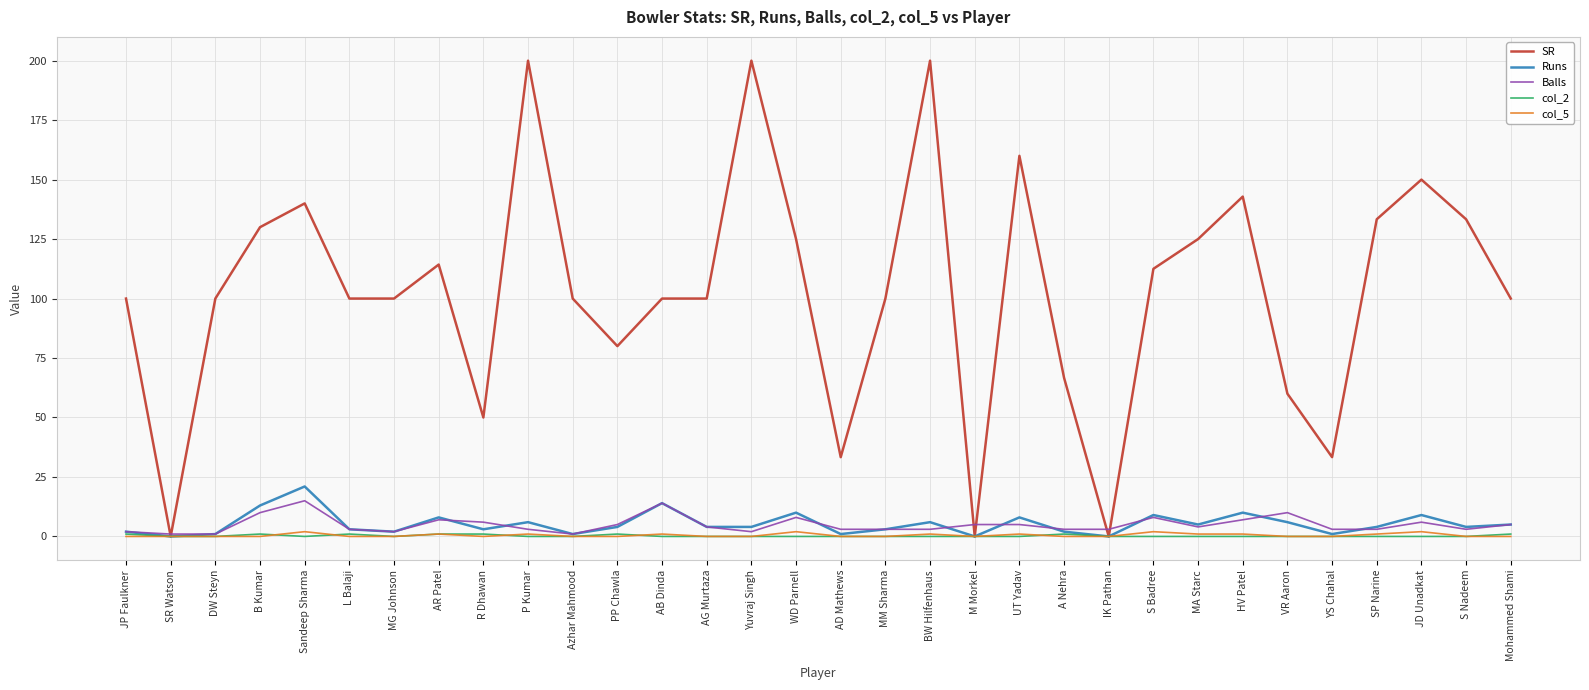

The SR series shows 160.0 at UT Yadav. True or false?

True